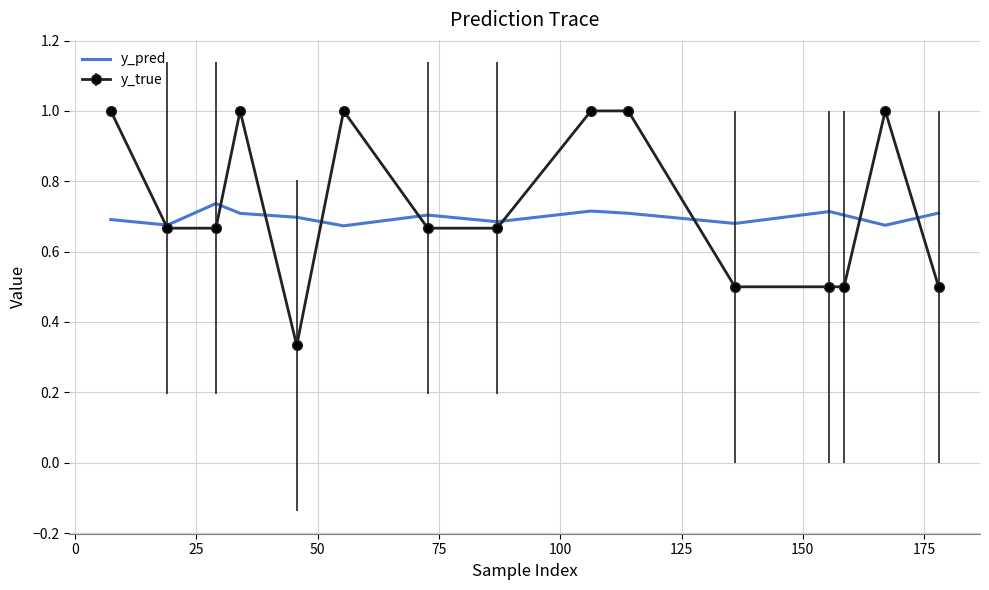

What is the greatest value displayed?

1.0